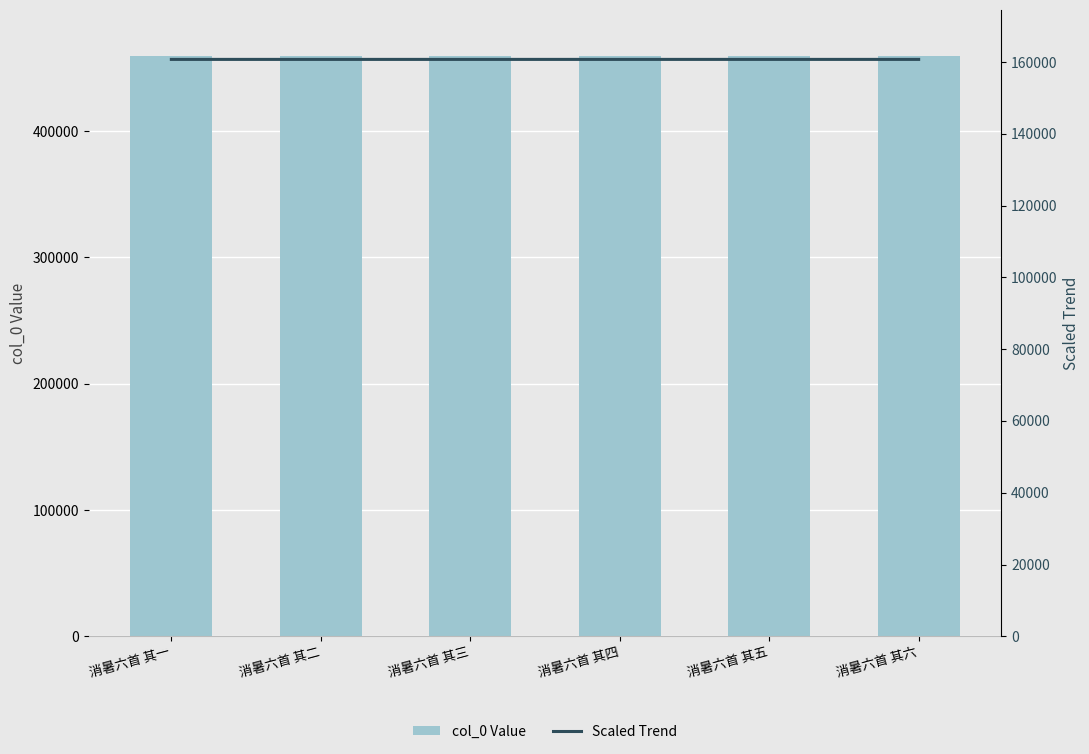

What is the difference between the highest and lowest values at 消暑六首 其五?

298482.6